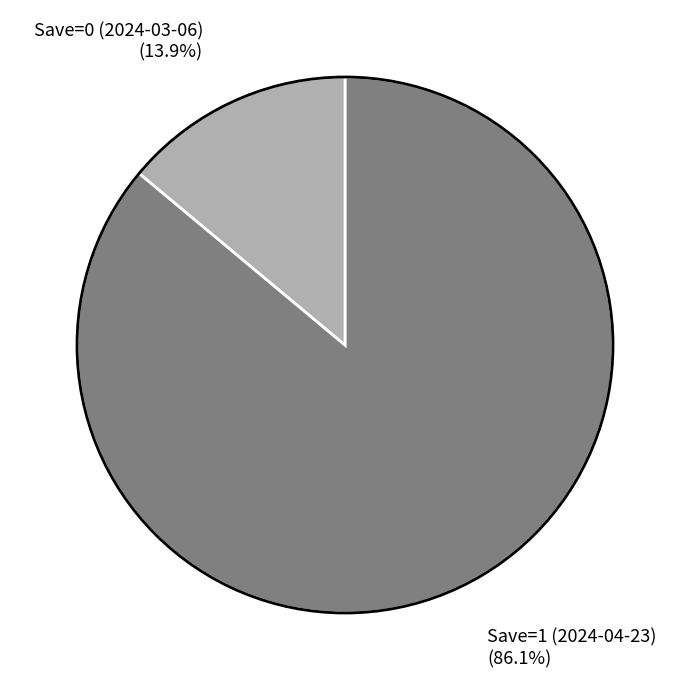

To the nearest percent, what is the difference between the Save=0 (2024-03-06) and Save=1 (2024-04-23) slice percentages?

72%